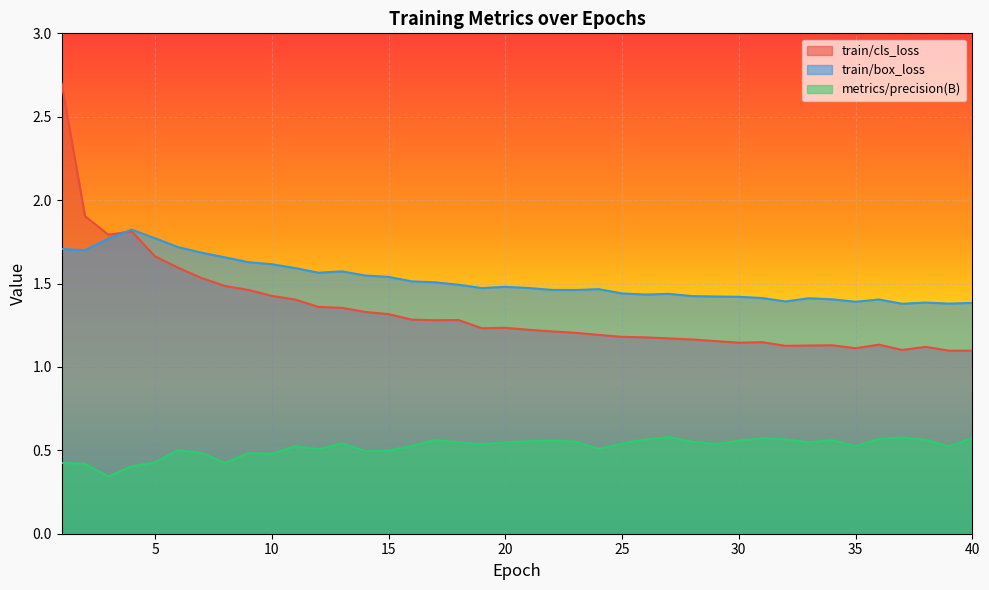

List the series in order of their peak value, highest first.

train/cls_loss, train/box_loss, metrics/precision(B)